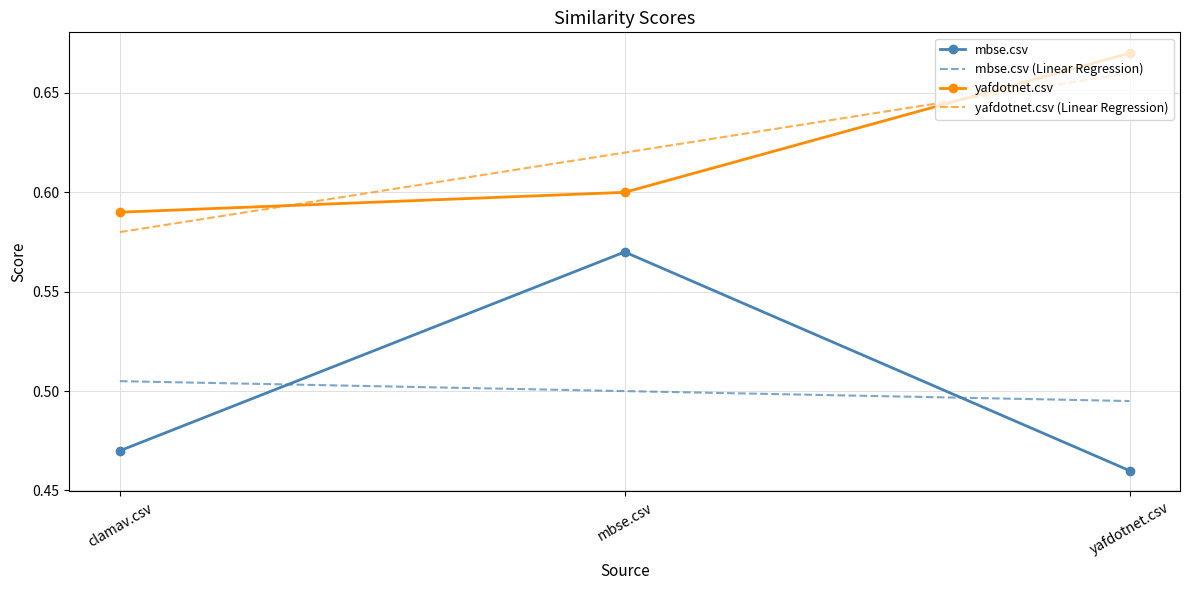

Which label corresponds to the largest value in the chart?

yafdotnet.csv